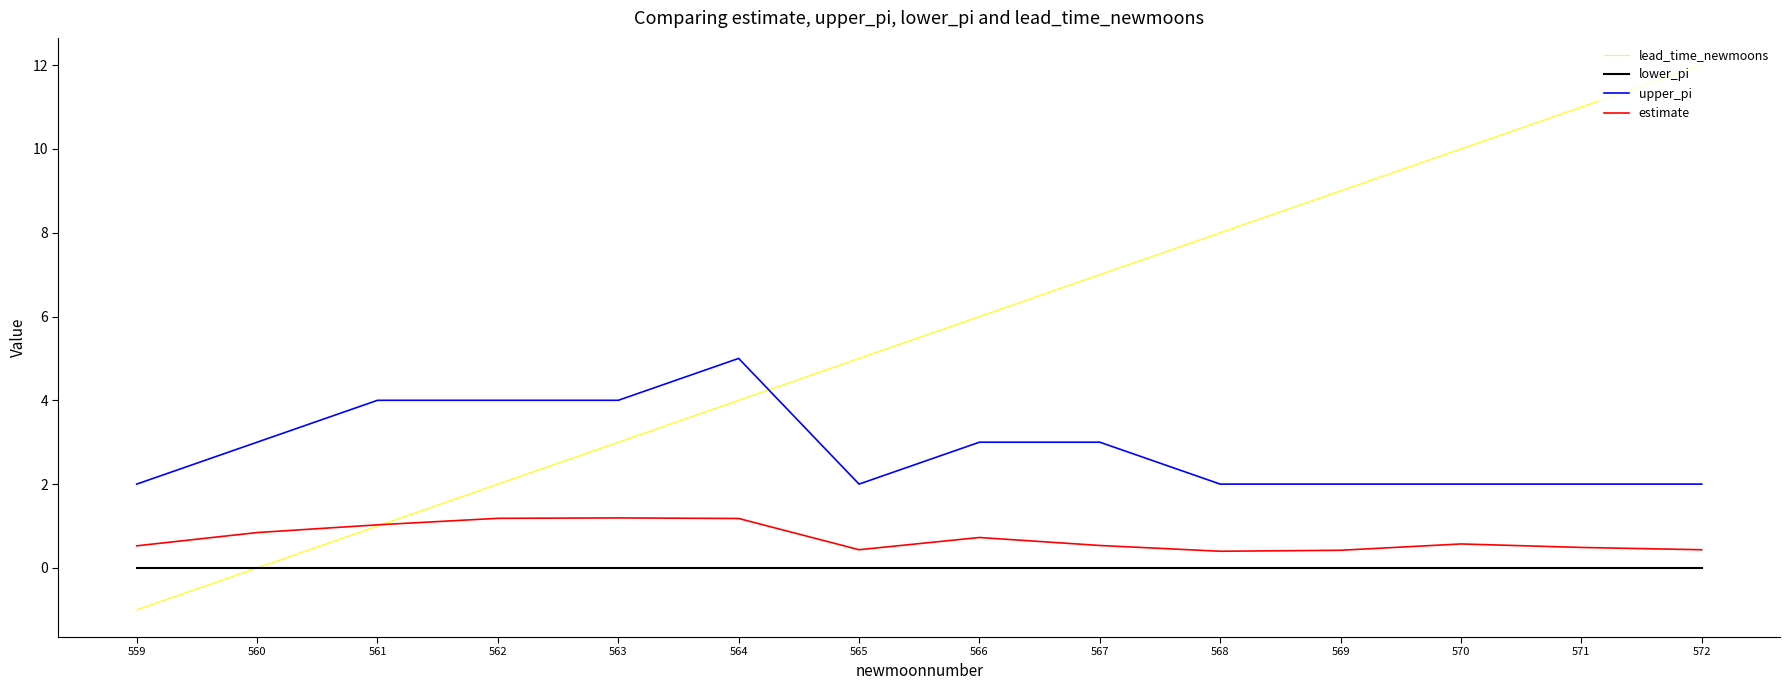

What is the total value across all series at 564?

10.2